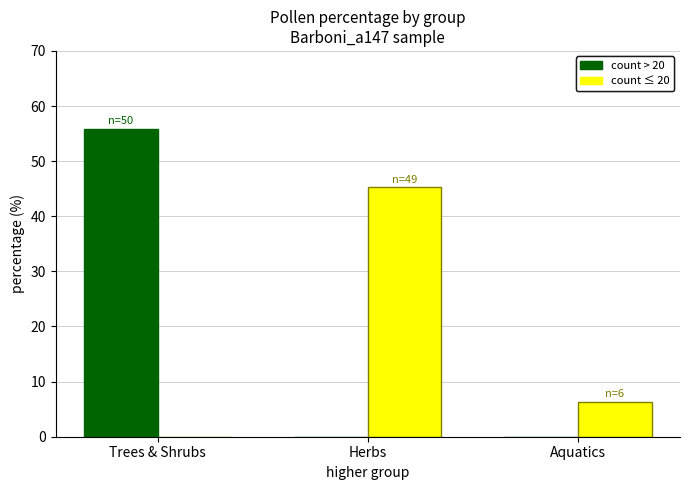

What is the greatest value displayed?

55.8